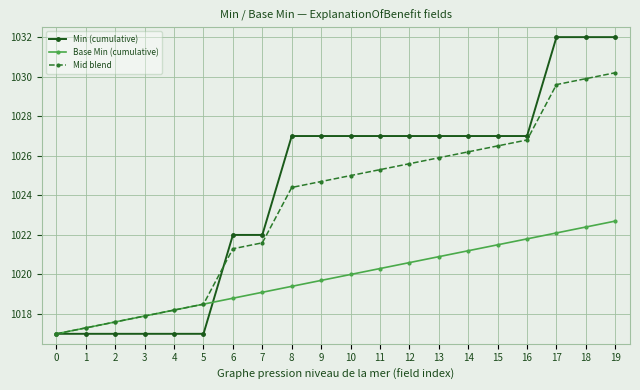

Does the chart display data point markers on the line(s)?

Yes